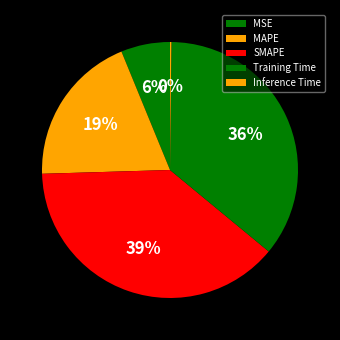

To the nearest percent, what portion does MAPE represent?

19%